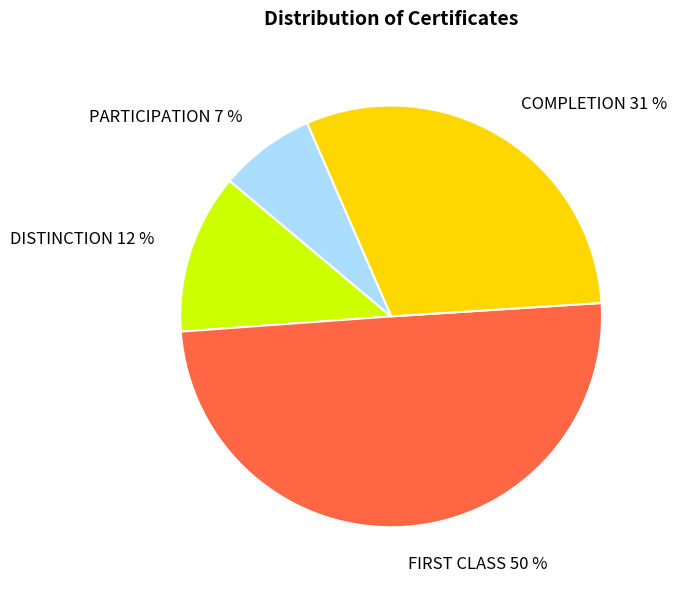

Is COMPLETION the majority of the pie?

No